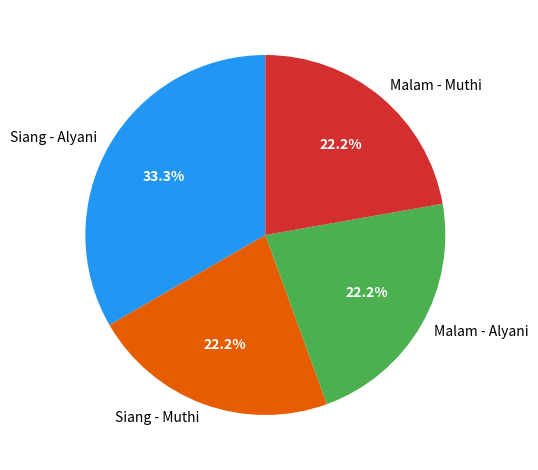

Which category has the biggest portion of the pie?

Siang - Alyani